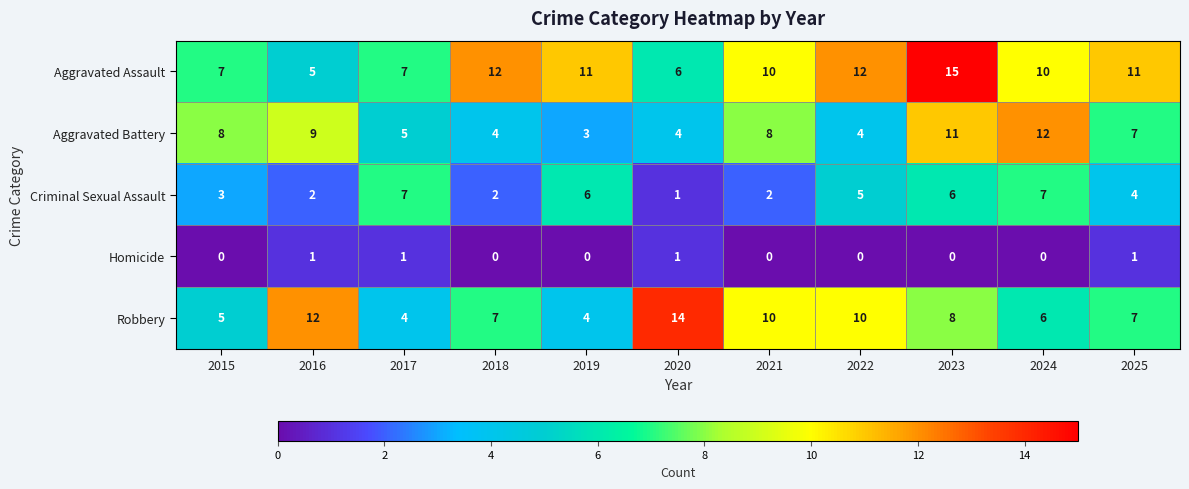

What is the total value across all series at 2018?

25